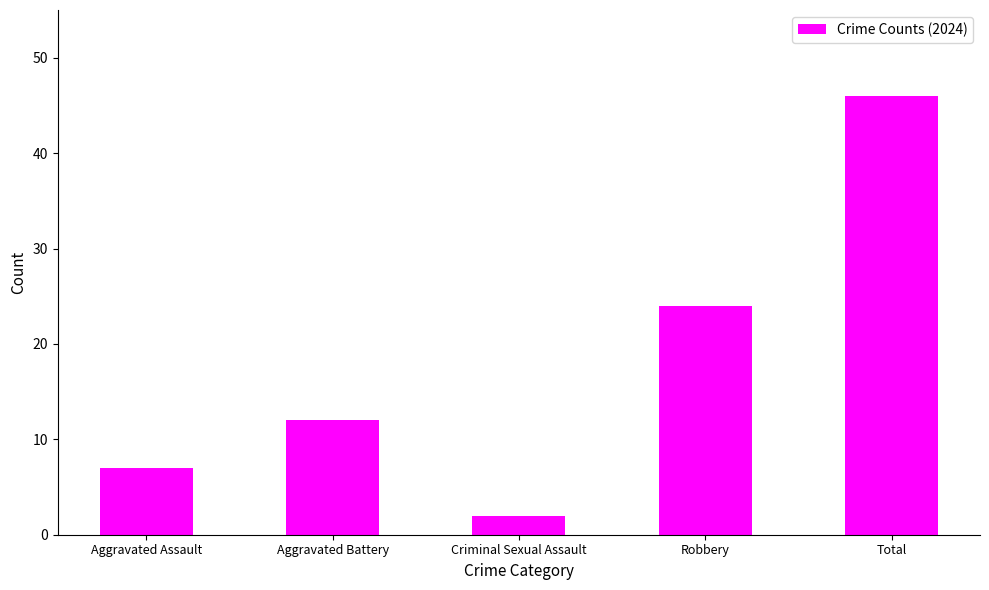

Count the number of categories in the chart.

5